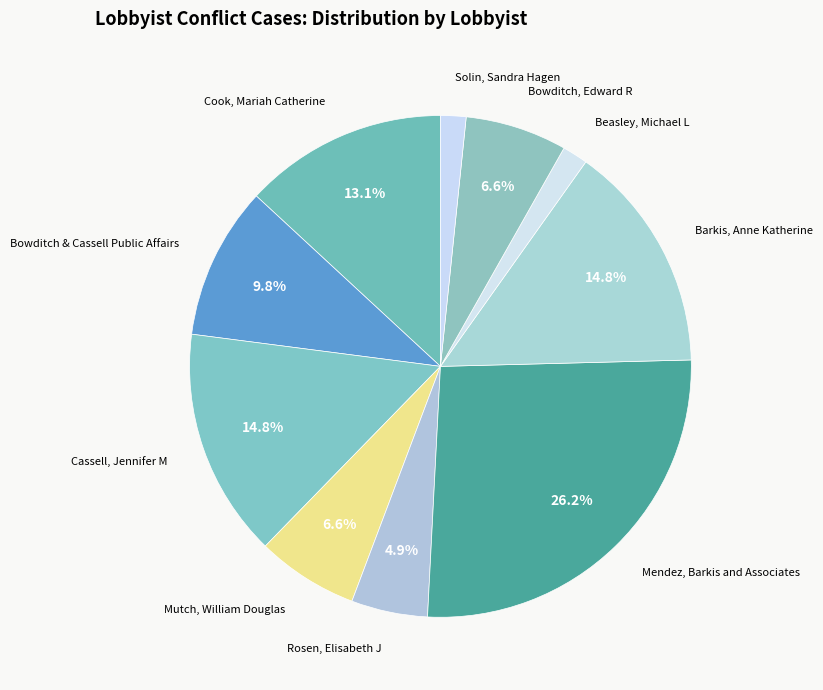

Which slice is the largest?

Mendez, Barkis and Associates